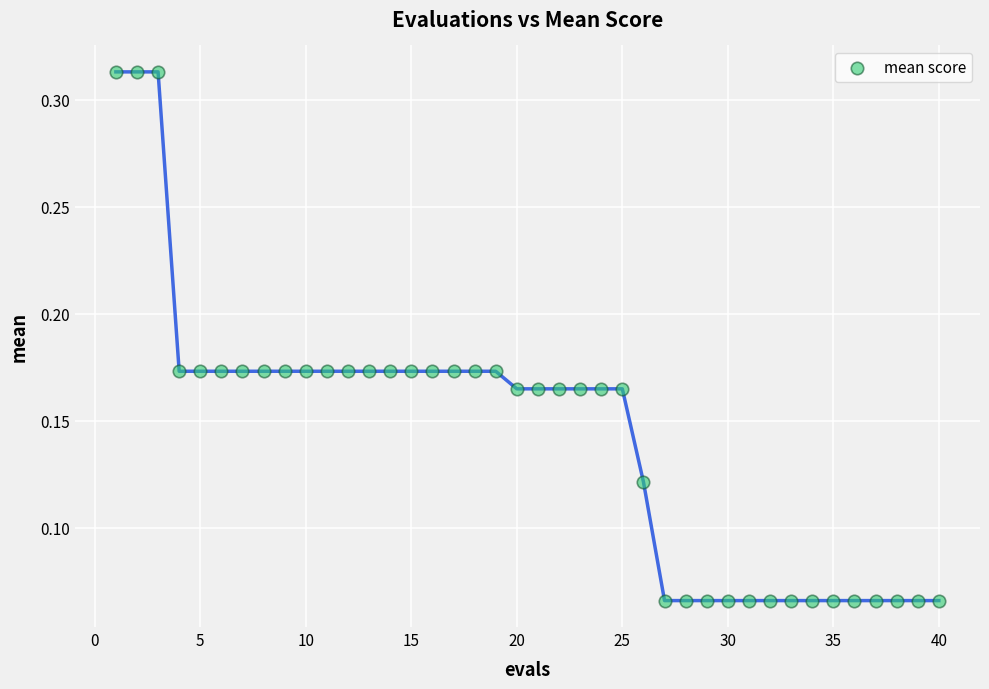

What is the range of X values (max minus min)?

39.0